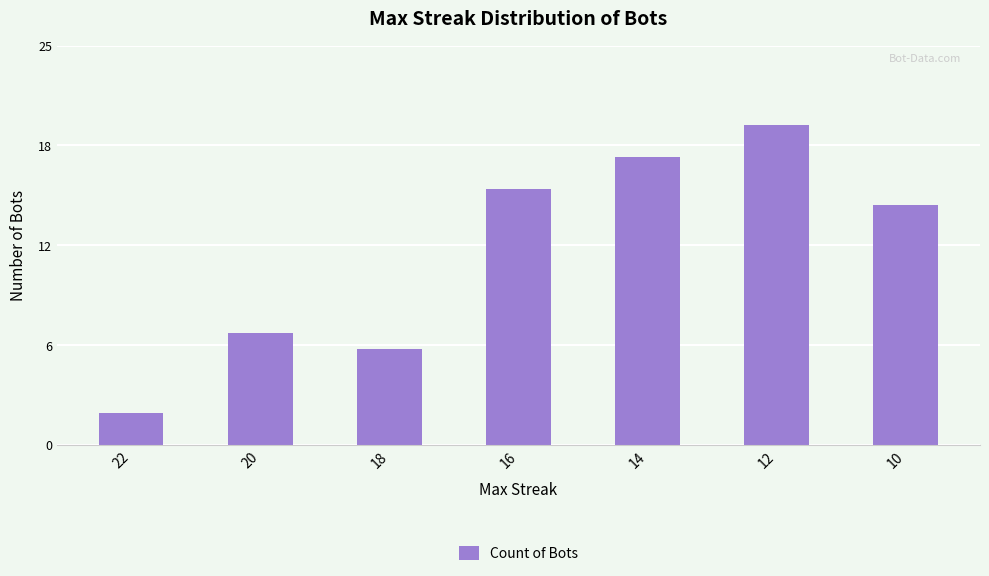

What is the difference between the values at 16 and 10?

1